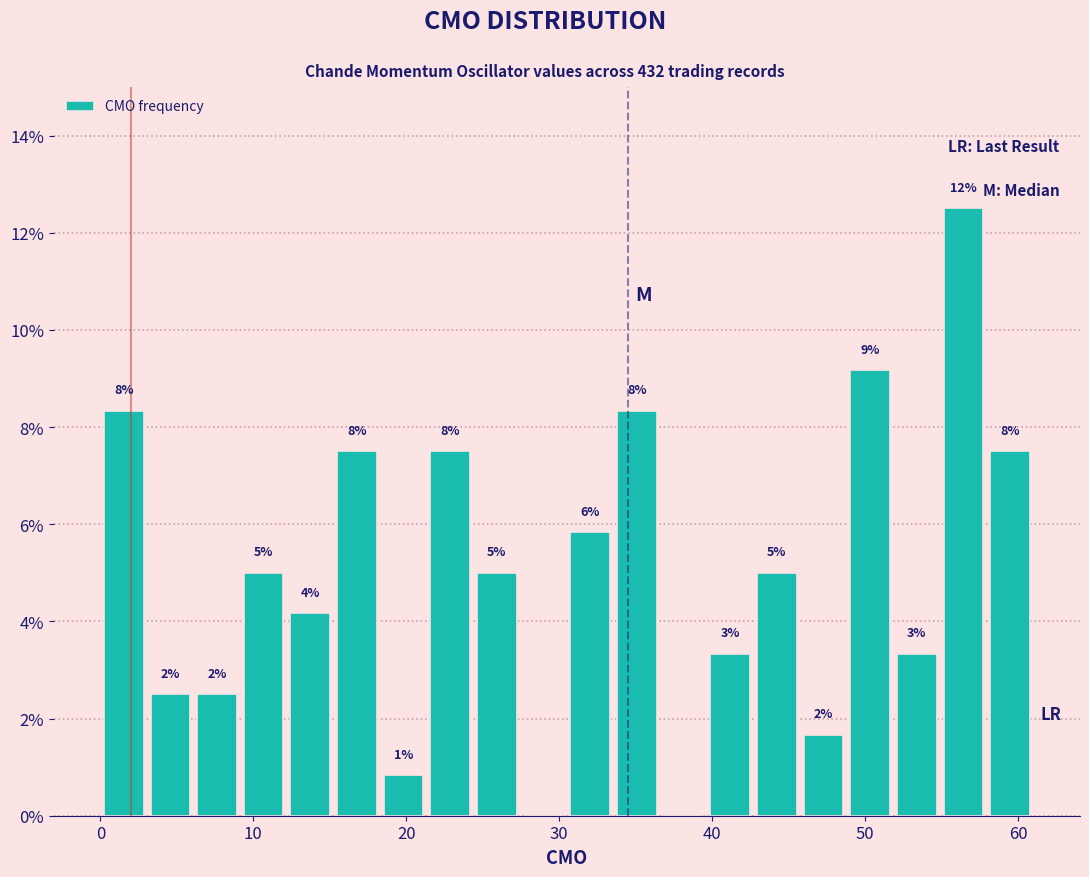

Around what value on the x-axis is the tallest bar? Give the approximate position of its centre, as read against the axis.

56